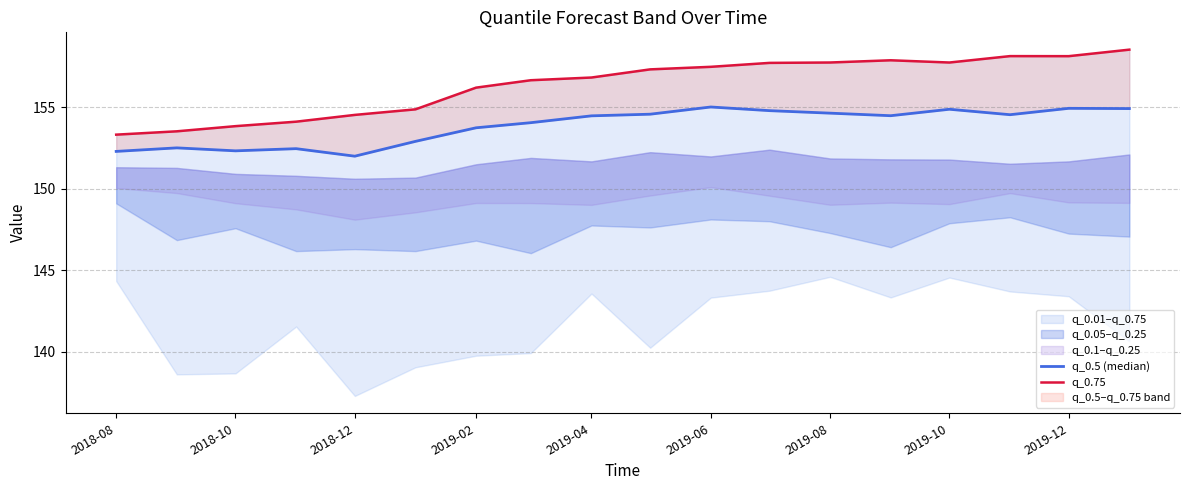

What is the value of the q_0.75 point at the 13th from the left?

157.8